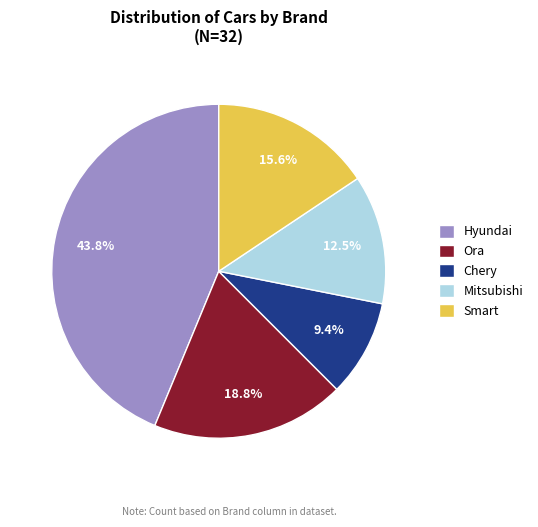

What is the total percentage of Mitsubishi and Hyundai?

56.2%